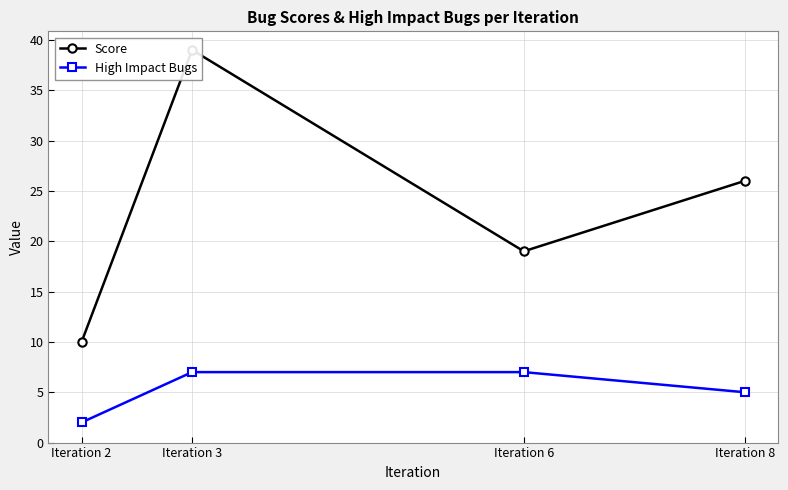

Which series has the largest total across all categories?

Score